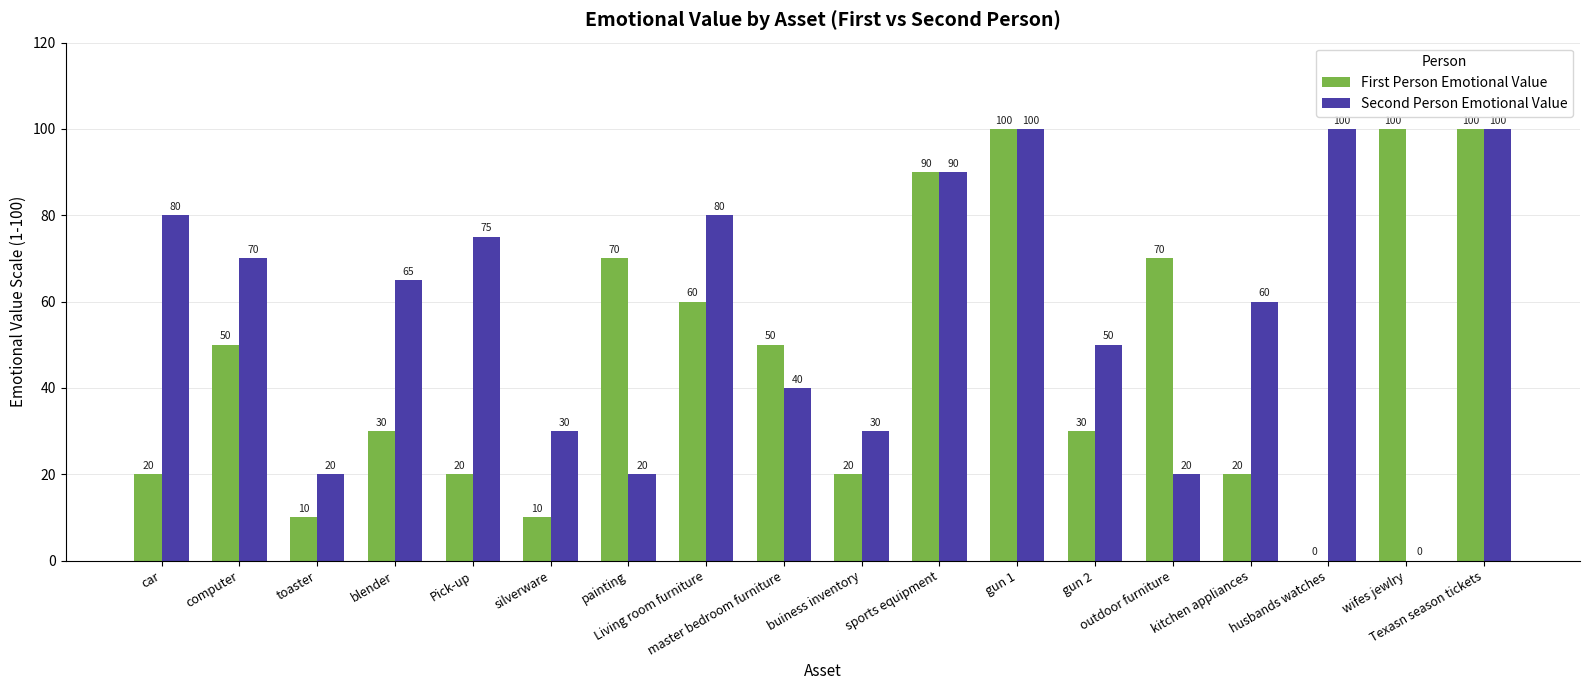

What is the total value across all series at gun 2?

80